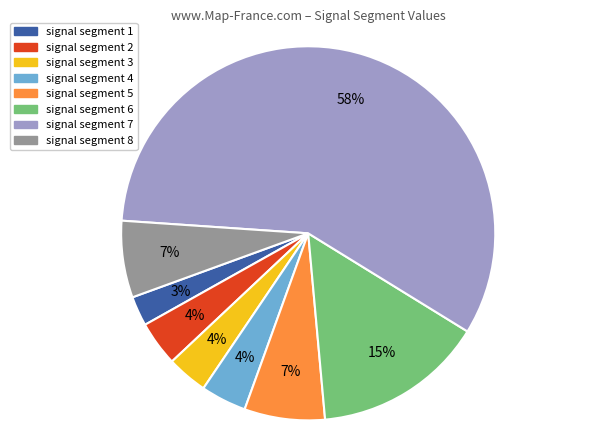

Does any single category account for the majority?

Yes